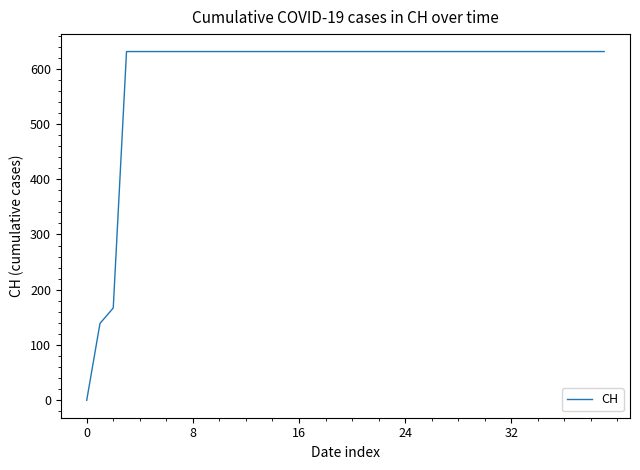

What is the difference between the maximum and minimum values?

631